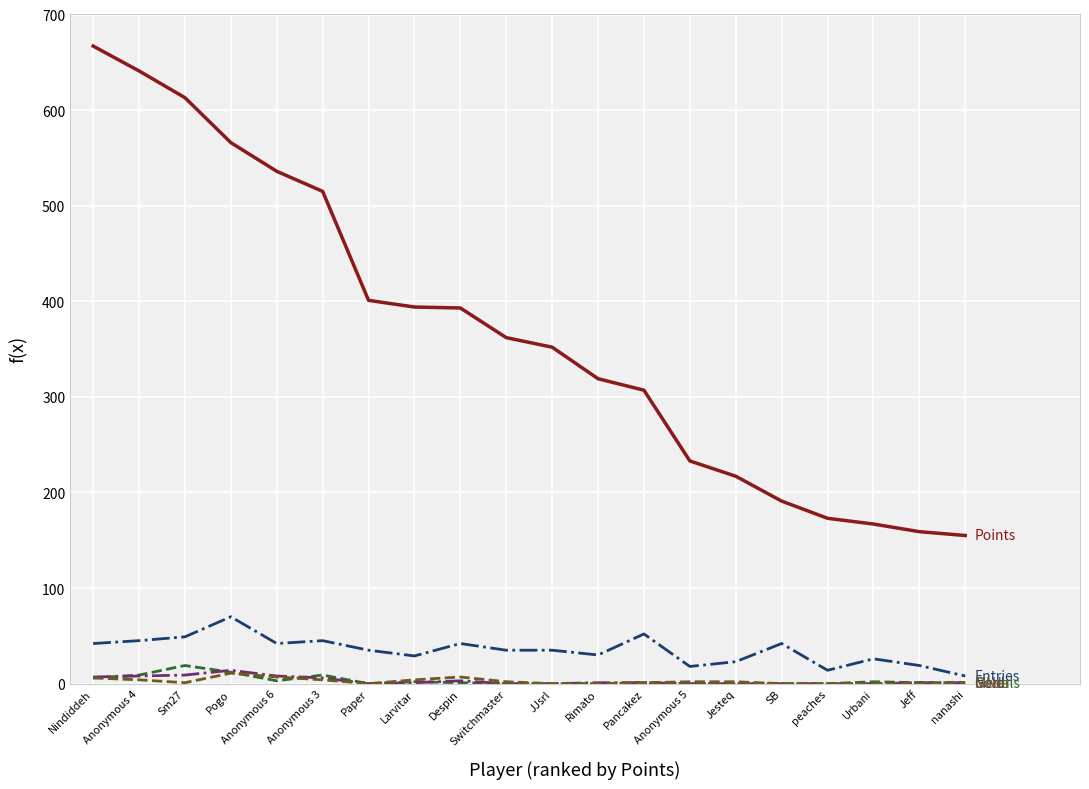

Which label corresponds to the largest value in the chart?

Nindiddeh